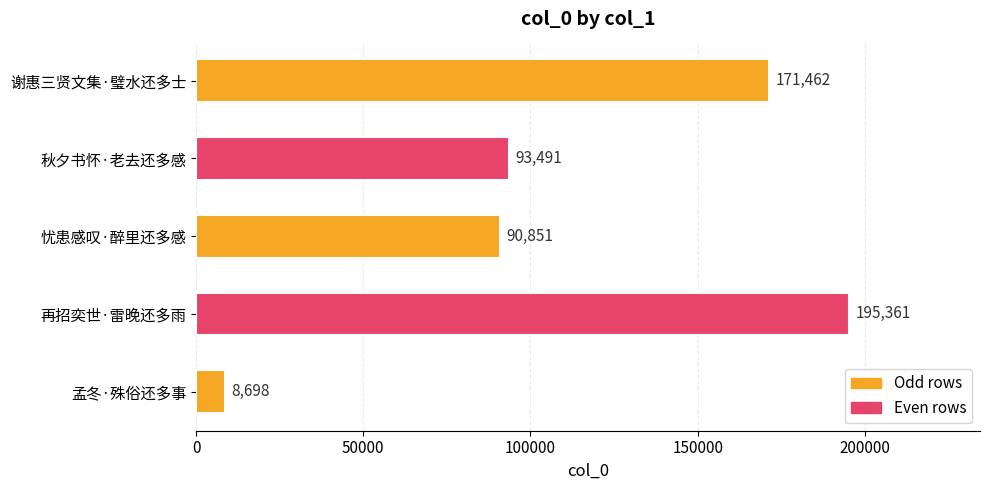

Reading top to bottom, transcribe all the data shown in this chart.

谢惠三贤文集·璧水还多士=171462	秋夕书怀·老去还多感=93491	忧患感叹·醉里还多感=90851	再招奕世·雷晚还多雨=195361	孟冬·殊俗还多事=8698